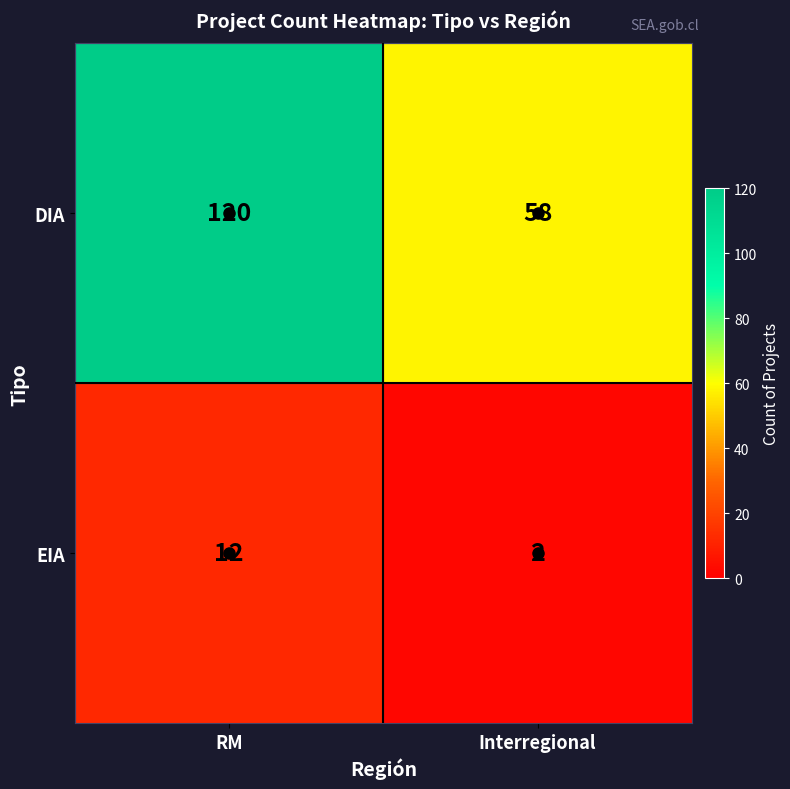

The DIA series shows 28 at Interregional. True or false?

False